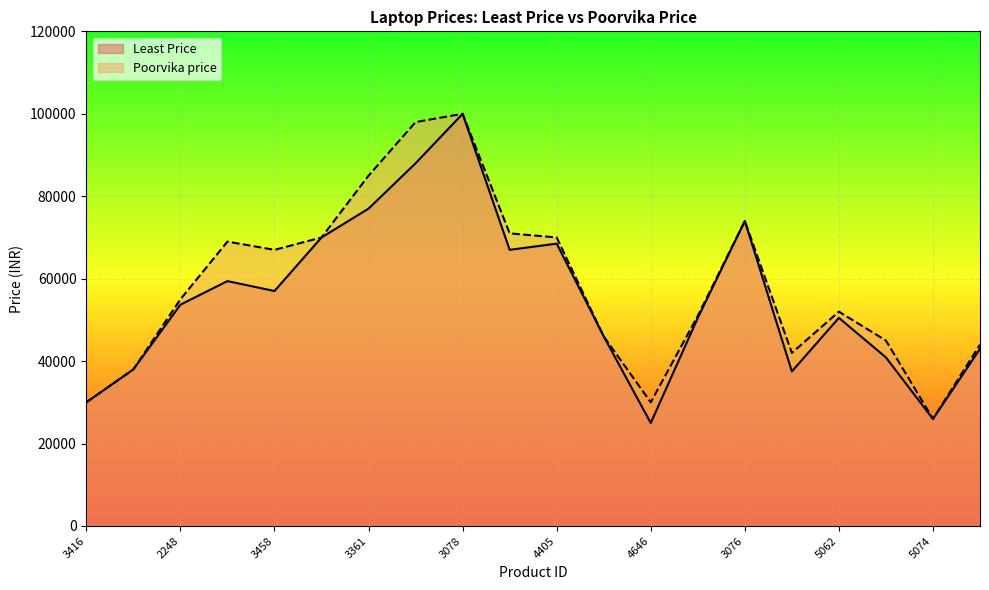

What are all the series names shown in the legend?

Least Price, Poorvika price